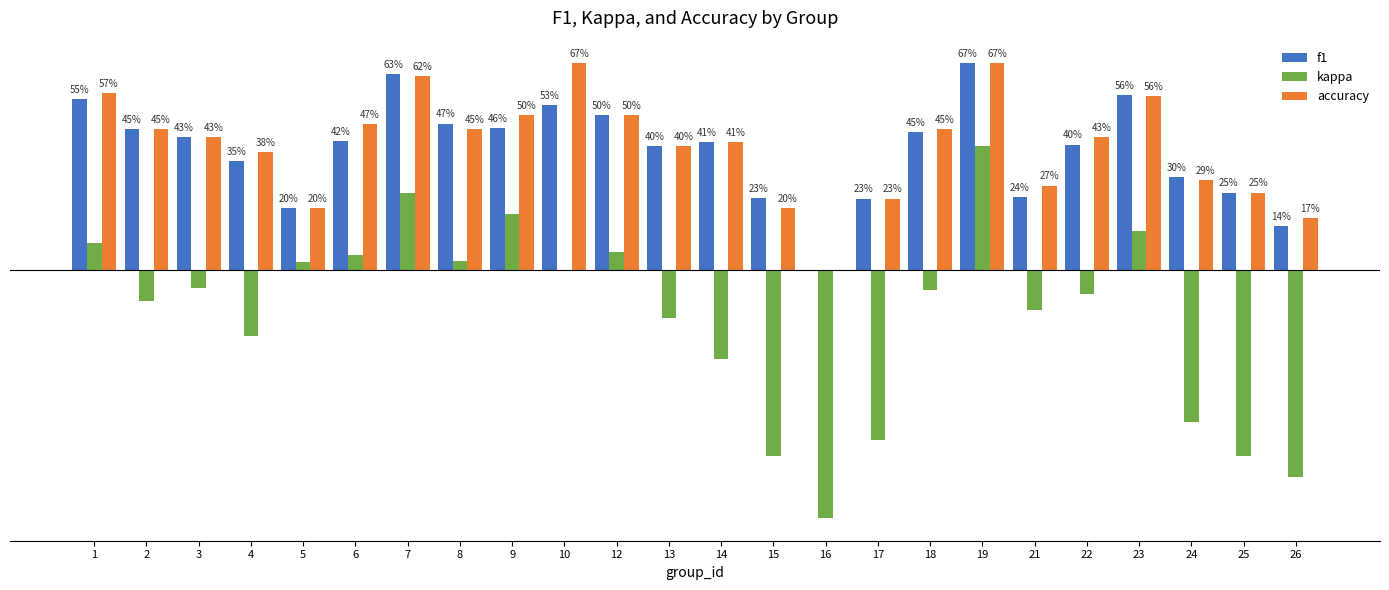

Reading right to left, transcribe all the data shown in this chart.

f1: 26=0.1	25=0.2	24=0.3	23=0.6	22=0.4	21=0.2	19=0.7	18=0.4	17=0.2	16=0.0	15=0.2	14=0.4	13=0.4	12=0.5	10=0.5	9=0.5	8=0.5	7=0.6	6=0.4	5=0.2	4=0.4	3=0.4	2=0.5	1=0.6
kappa: 26=-0.7	25=-0.6	24=-0.5	23=0.1	22=-0.1	21=-0.1	19=0.4	18=-0.1	17=-0.5	16=-0.8	15=-0.6	14=-0.3	13=-0.2	12=0.1	10=0.0	9=0.2	8=0.0	7=0.2	6=0.0	5=0.0	4=-0.2	3=-0.1	2=-0.1	1=0.1
accuracy: 26=0.2	25=0.2	24=0.3	23=0.6	22=0.4	21=0.3	19=0.7	18=0.5	17=0.2	16=0.0	15=0.2	14=0.4	13=0.4	12=0.5	10=0.7	9=0.5	8=0.5	7=0.6	6=0.5	5=0.2	4=0.4	3=0.4	2=0.5	1=0.6